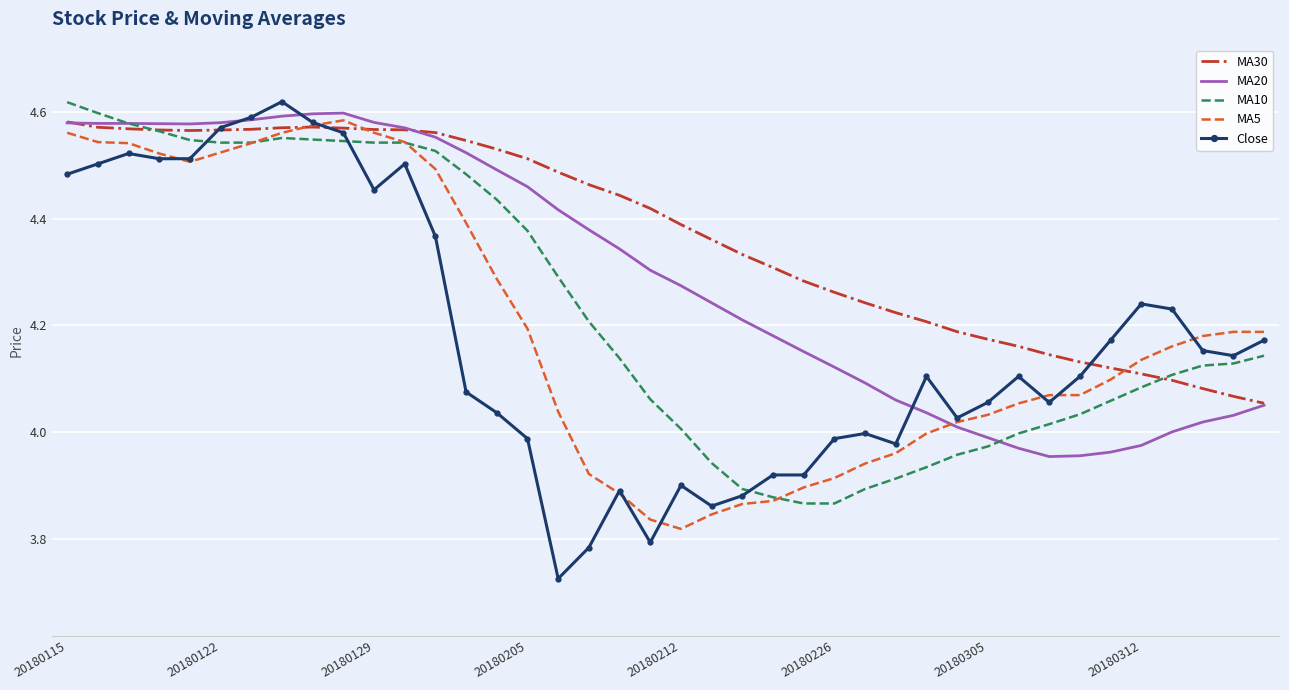

Which series has the largest range (max minus min)?

Close